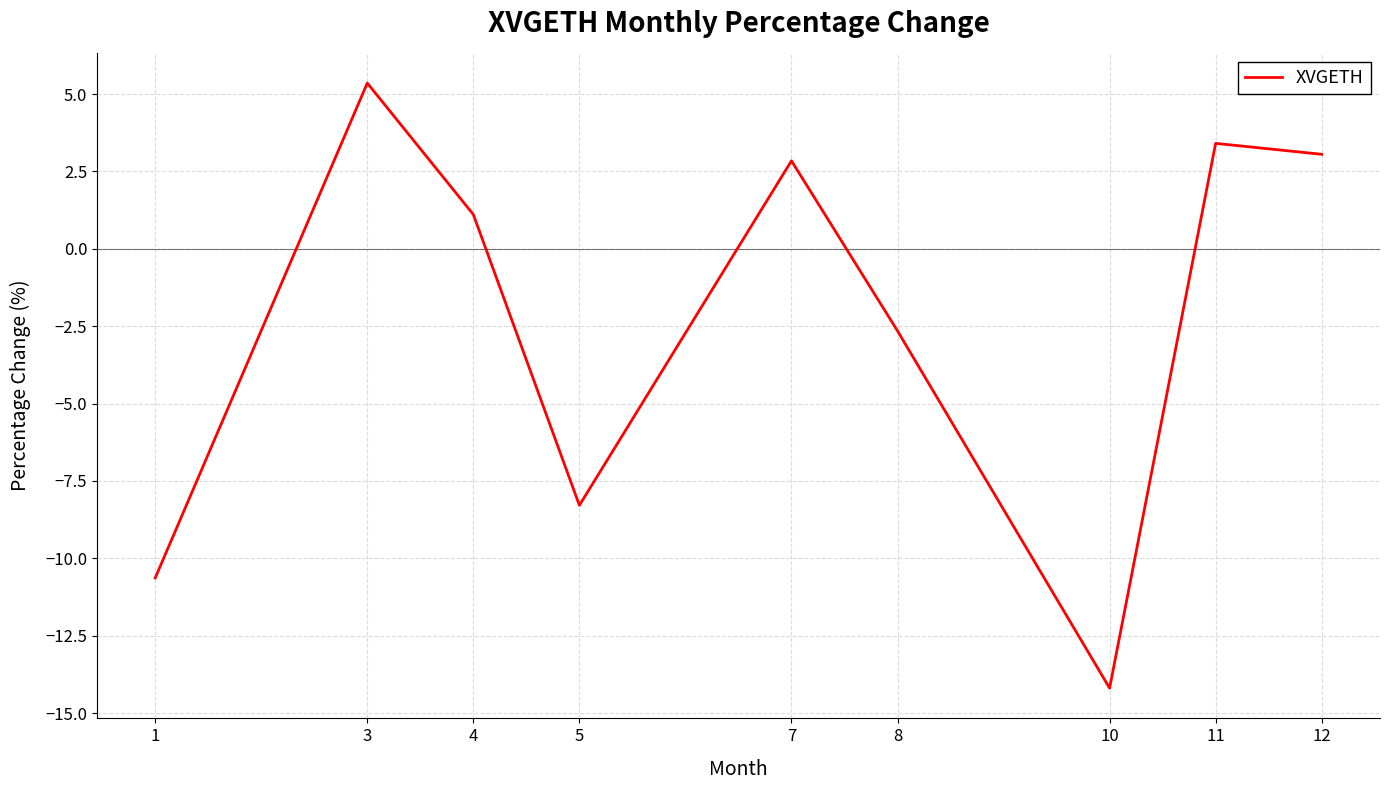

How many values exceed 1?

5